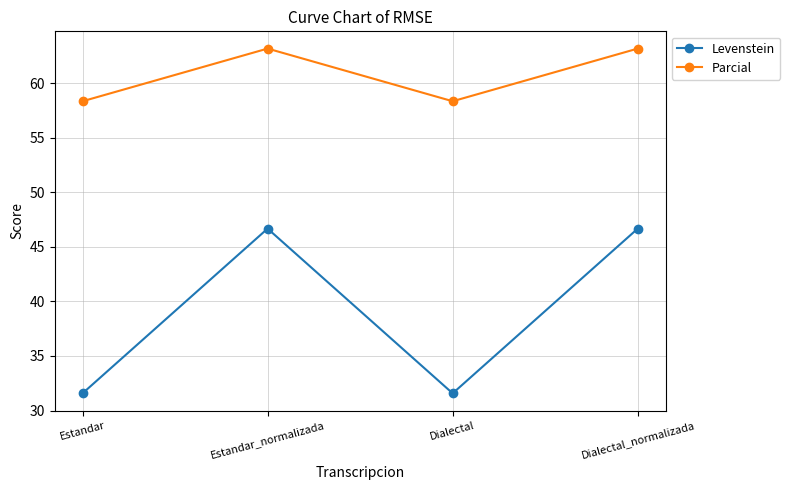

True or false: Levenstein has more than 1 points higher than both neighbors.

False